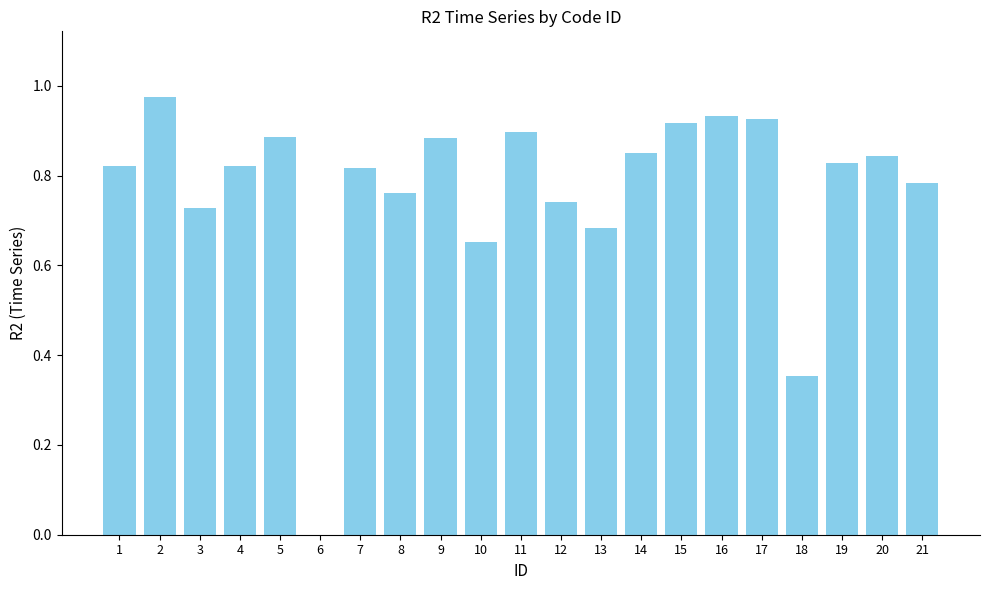

What is the sum of all values?

16.1